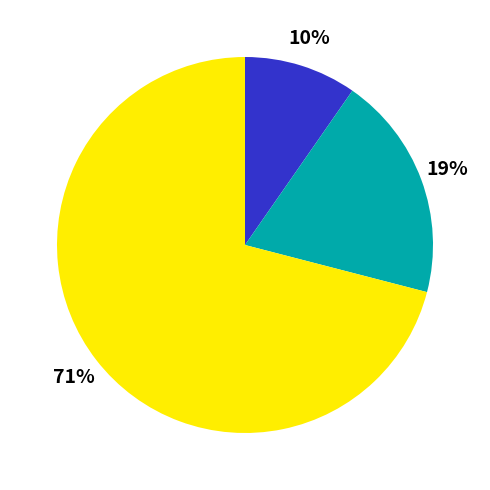

To the nearest percent, what is the average slice percentage?

33%